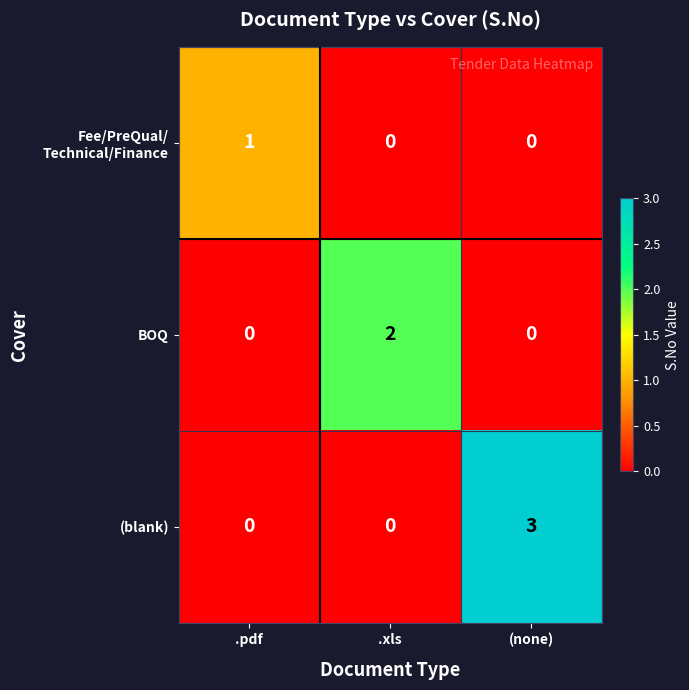

True or false: (blank) has a value of 0 at .xls.

True